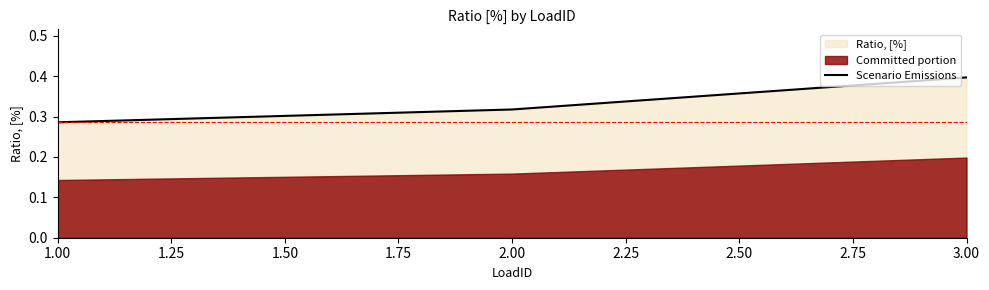

How many lines are shown in the chart?

1